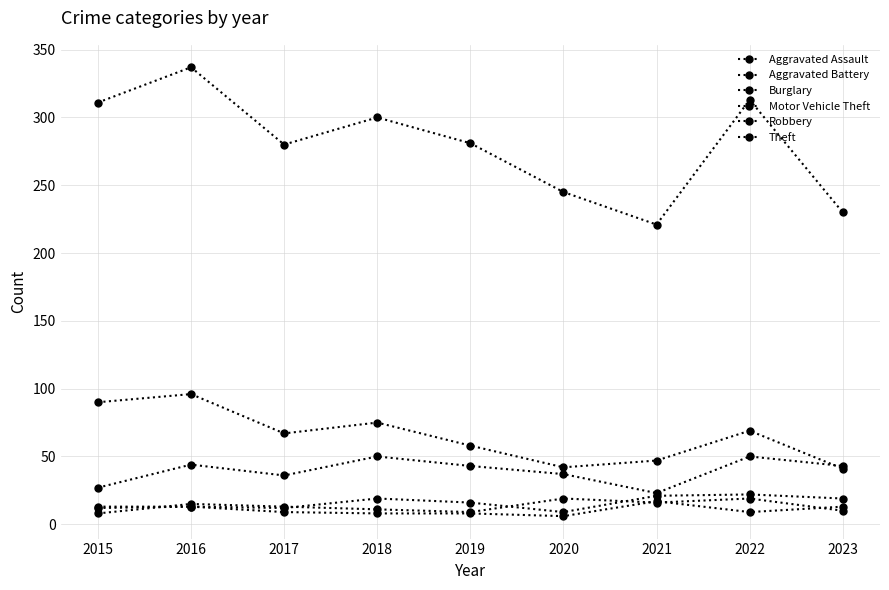

Is this an area chart (filled region under the line)?

No